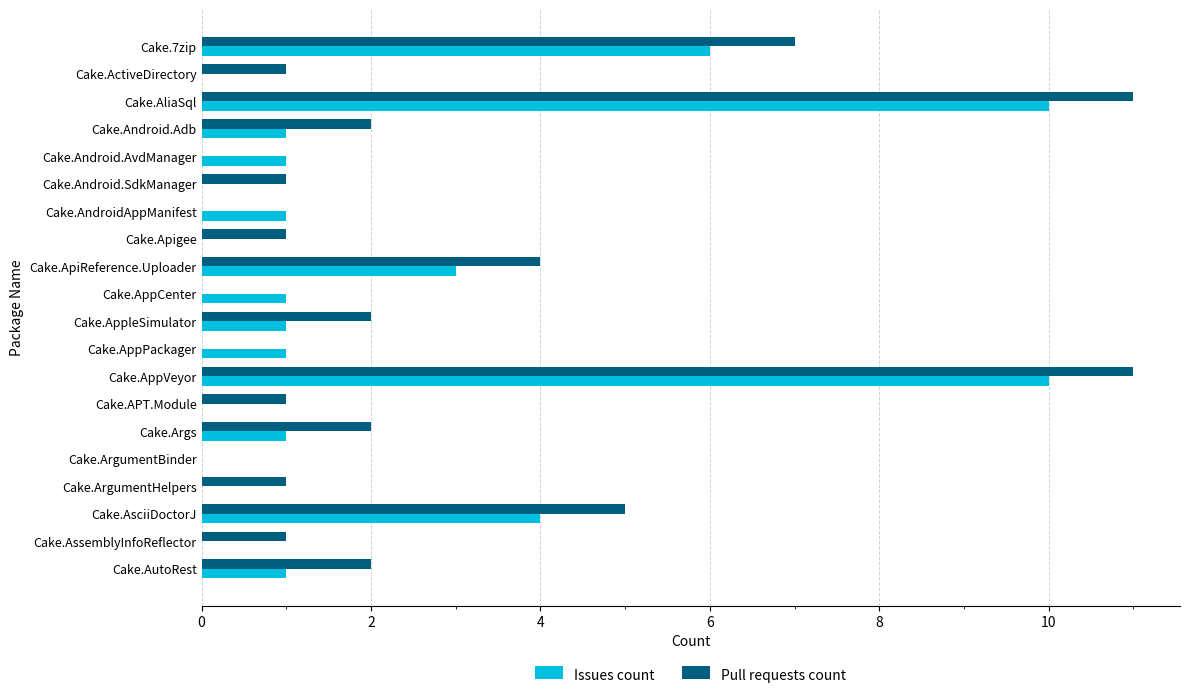

Which series has the largest total across all categories?

Pull requests count